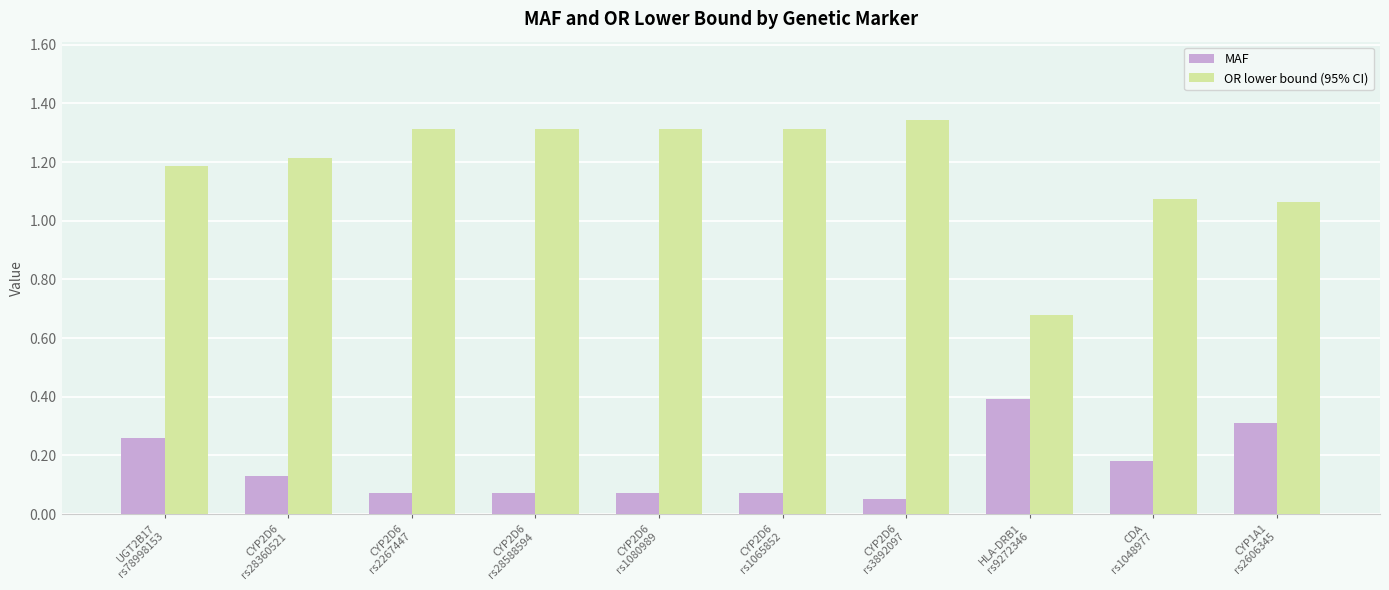

Which series has the largest total across all categories?

OR lower bound (95% CI)